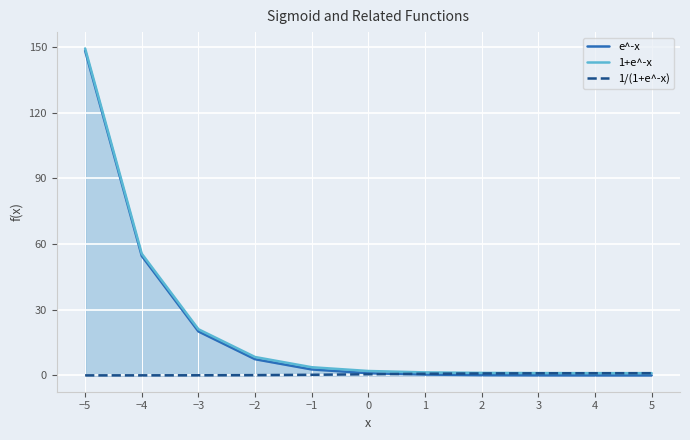

Is it true that 1+e^-x equals 3.7 at −1?

True